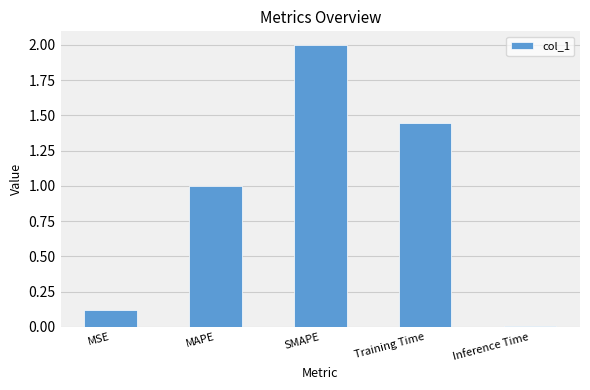

Between Training Time and Inference Time, which is larger?

Training Time